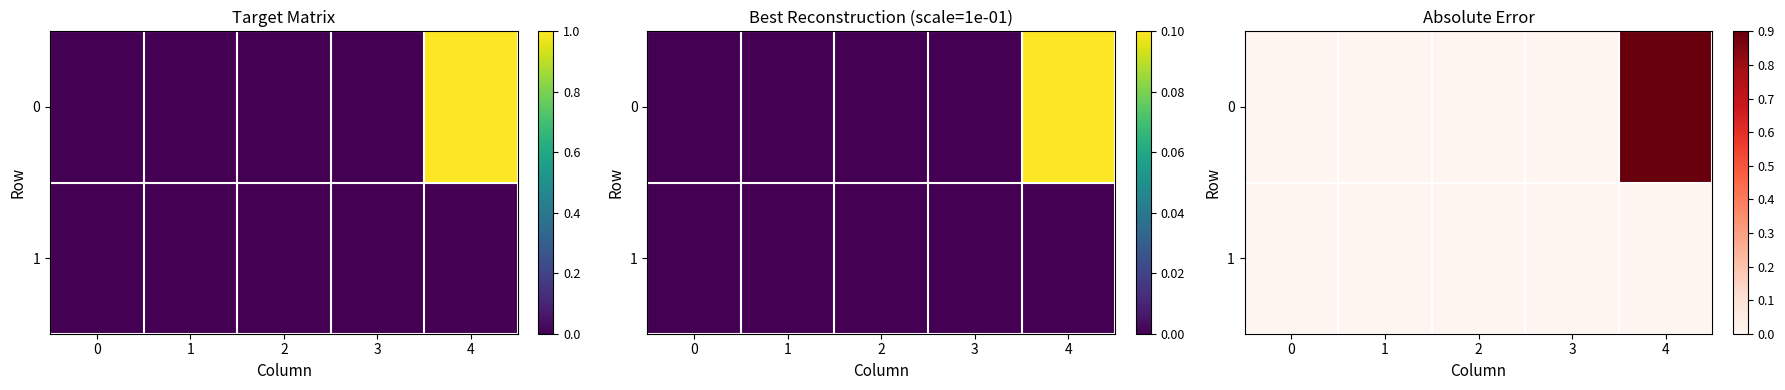

List the series in order of their overall mean, highest first.

0, 1